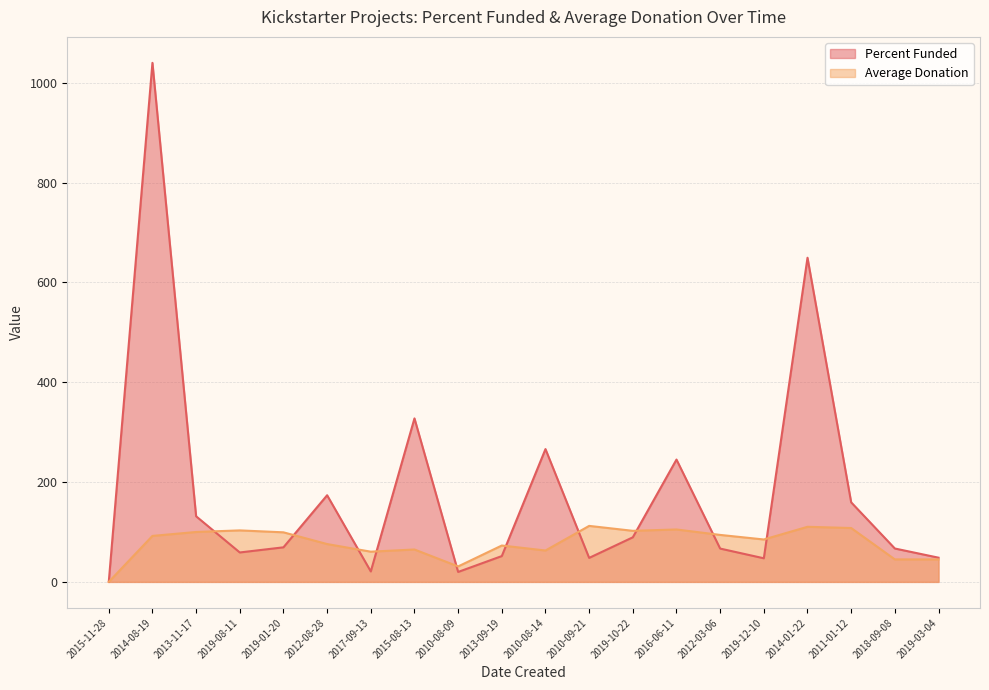

List the series in order of their overall mean, highest first.

Percent Funded, Average Donation